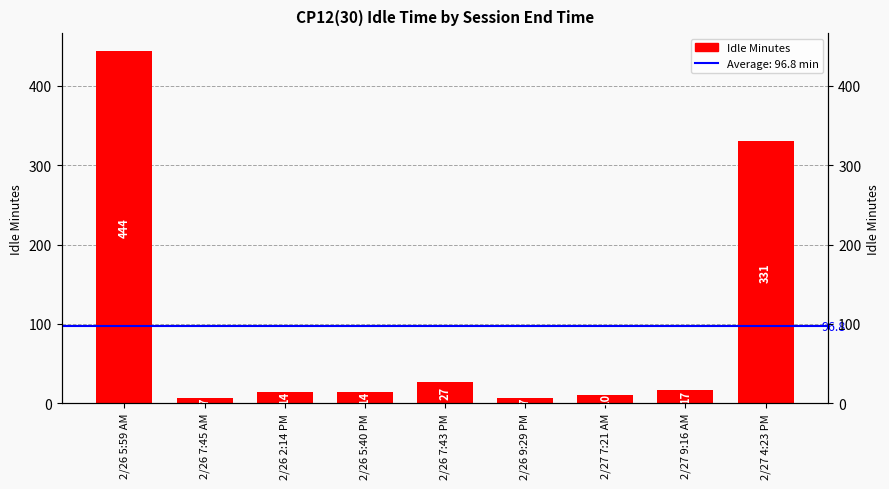

The value at 2/27 9:16 AM is 17. True or false?

True